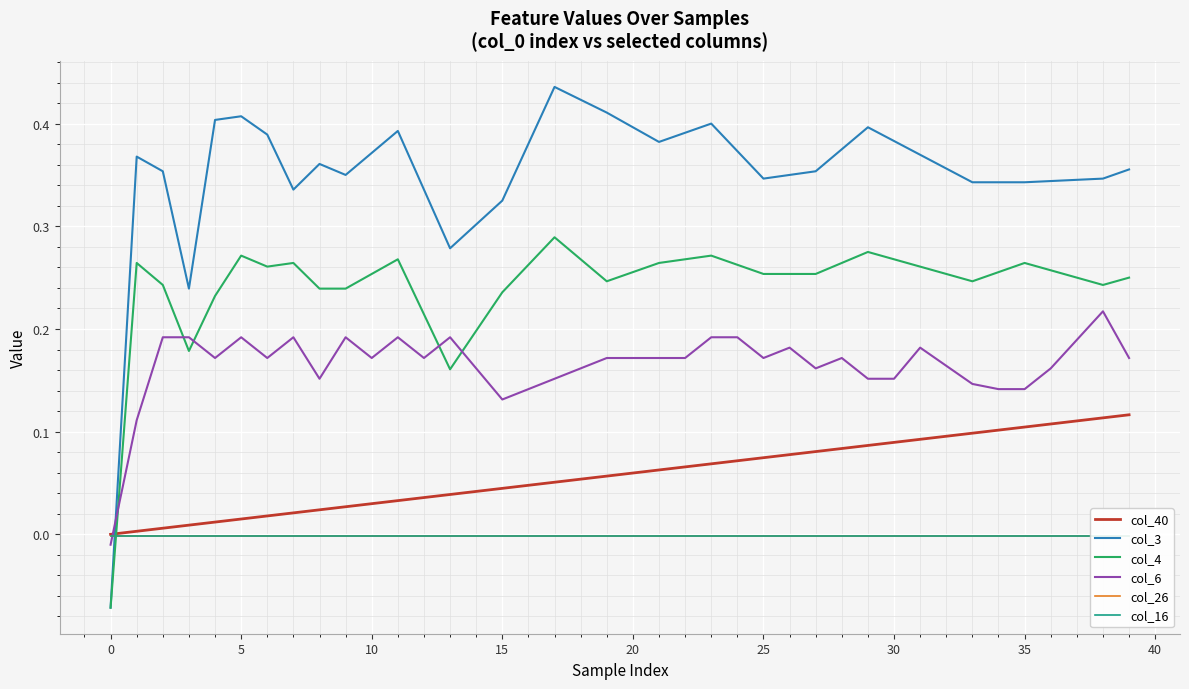

Which has a higher value, 24 or 17?

24